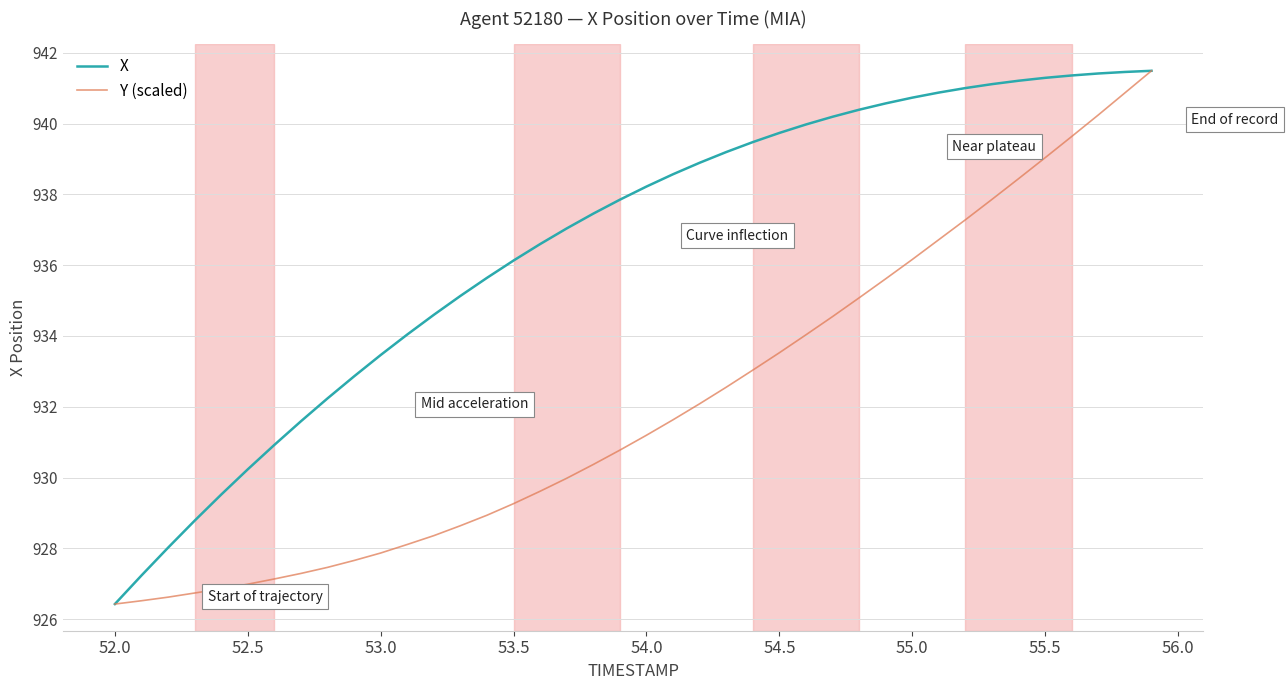

List the series in order of their overall mean, highest first.

X, Y (scaled)